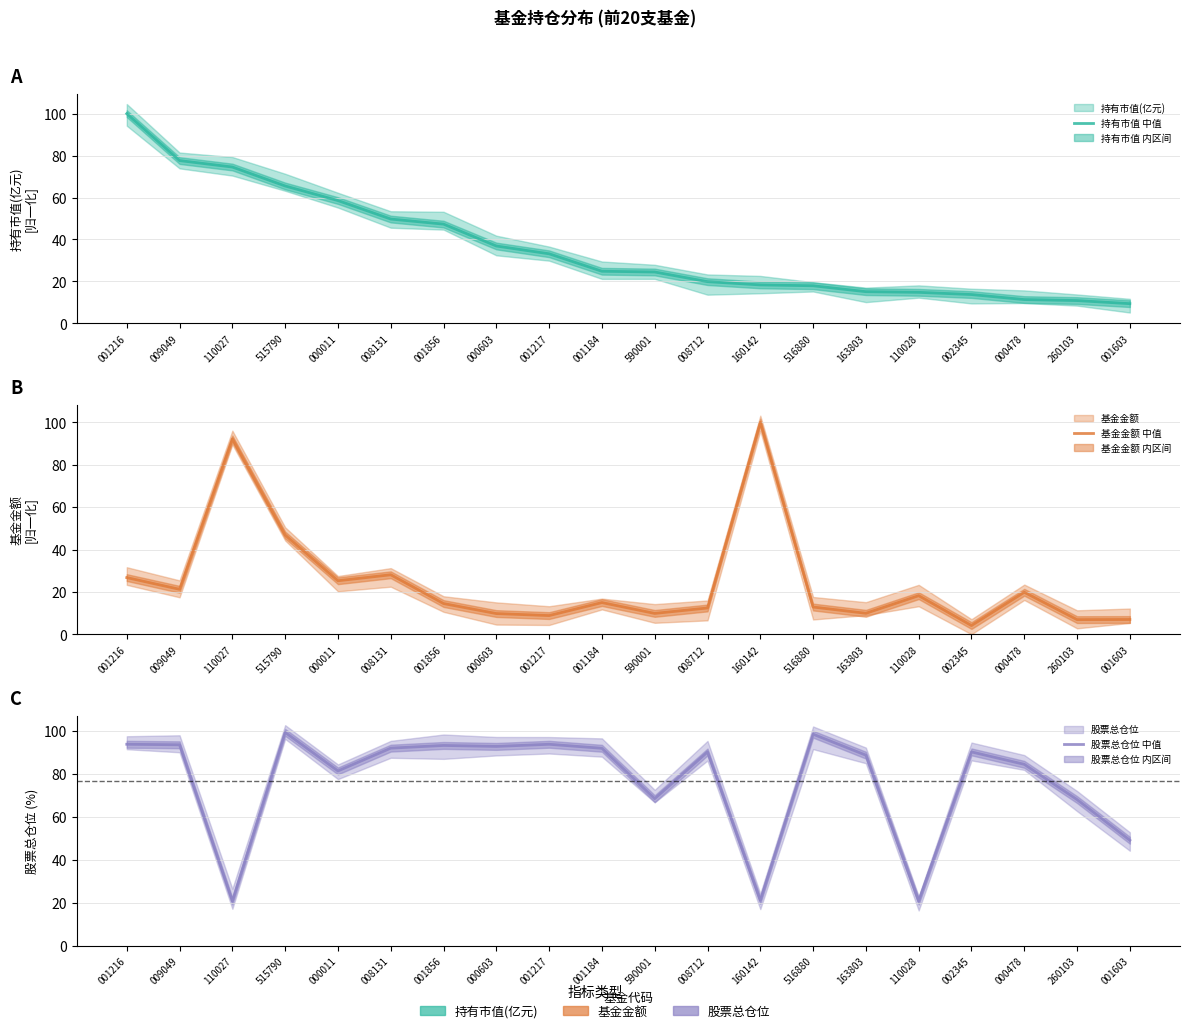

Is it true that 基金金额 中值 equals 92.3 at 110027?

True